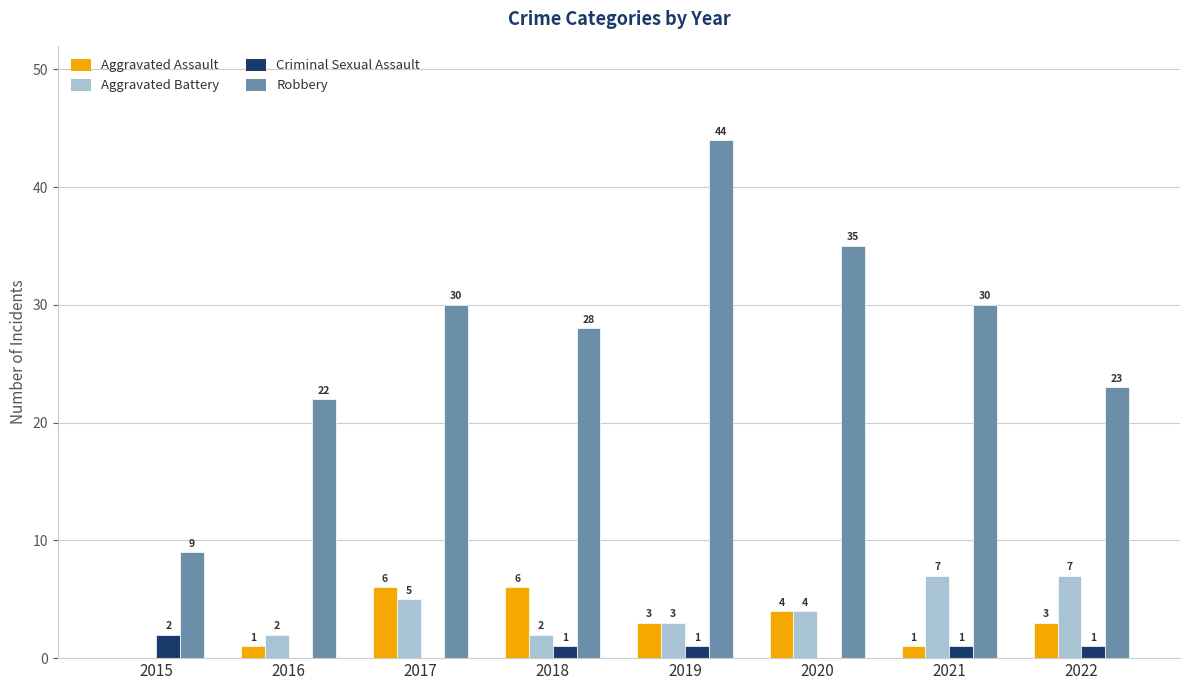

What are all the series names shown in the legend?

Aggravated Assault, Aggravated Battery, Criminal Sexual Assault, Robbery